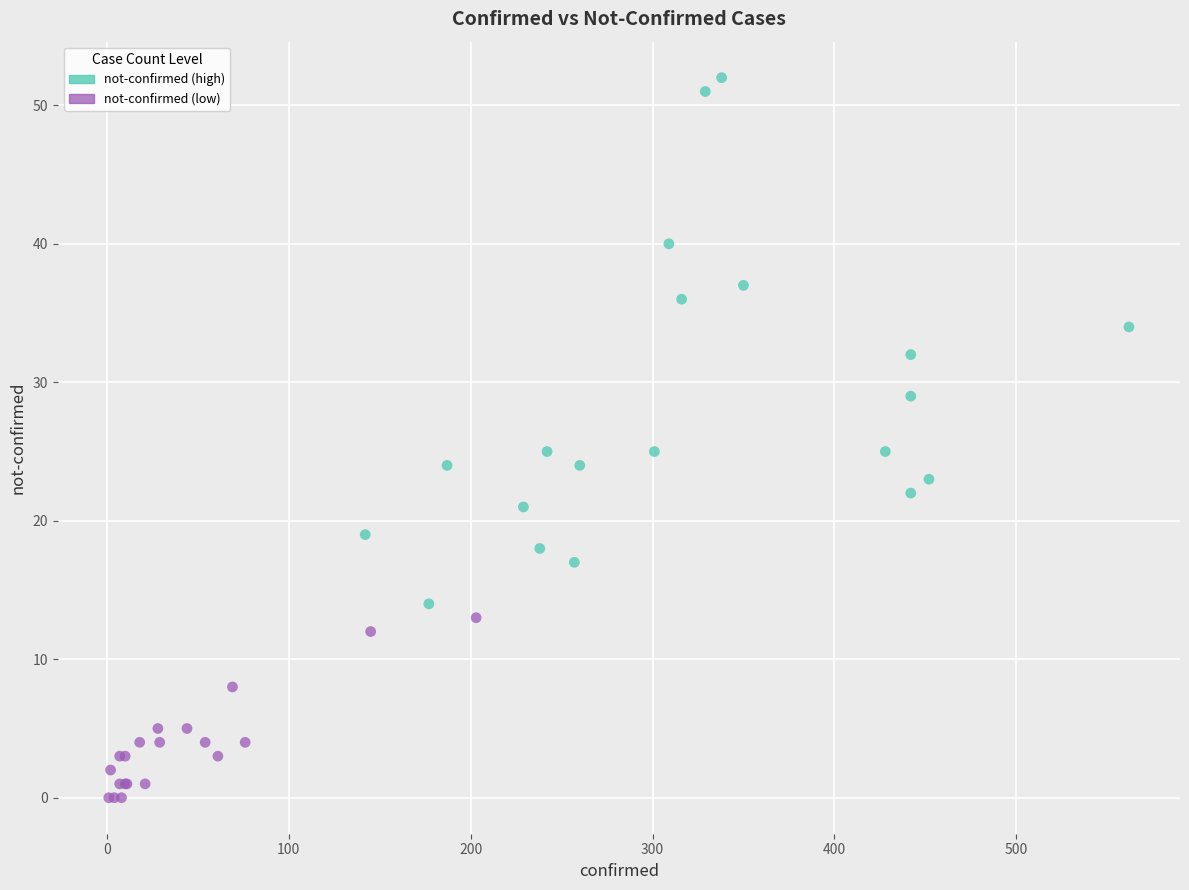

Which series contains the highest Y value?

not-confirmed (high)